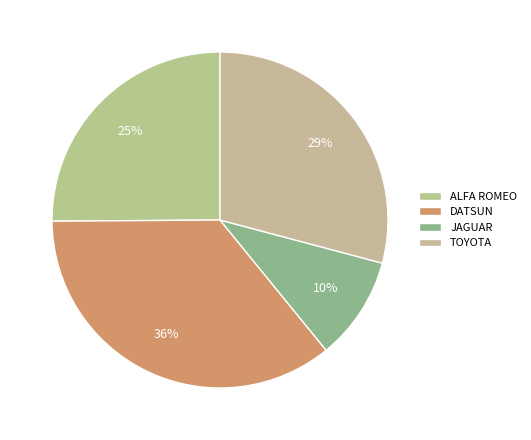

Does TOYOTA represent more than half of the total?

No